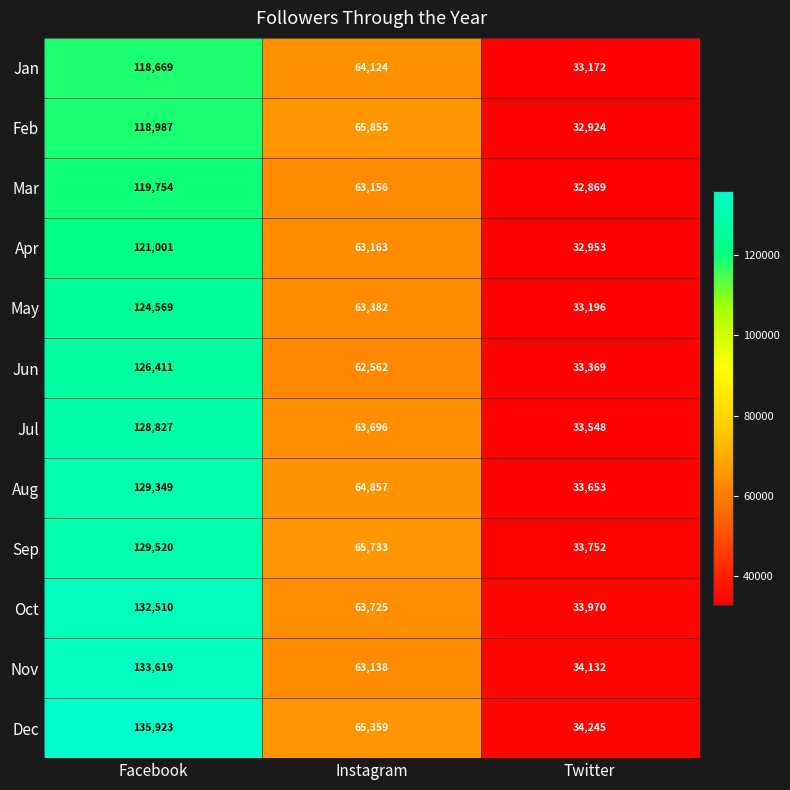

What is the minimum value shown in the chart?

32869